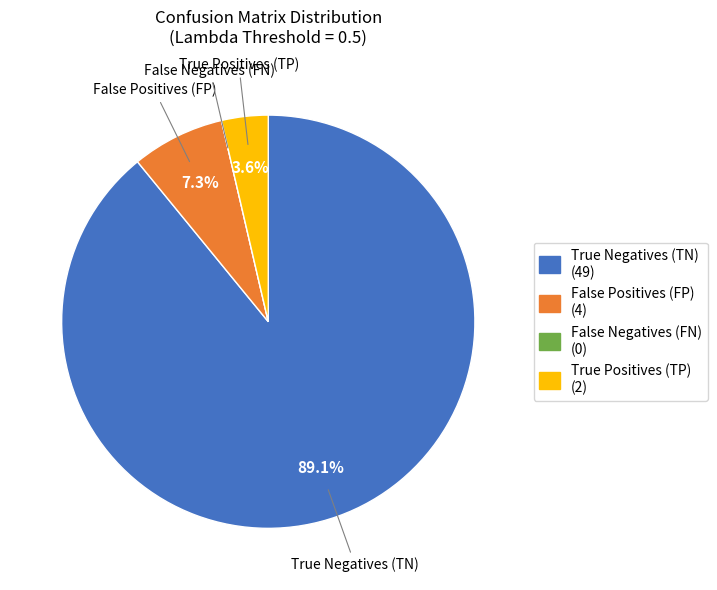

To the nearest percent, what is the difference between the True Negatives (TN) and False Positives (FP) slice percentages?

82%